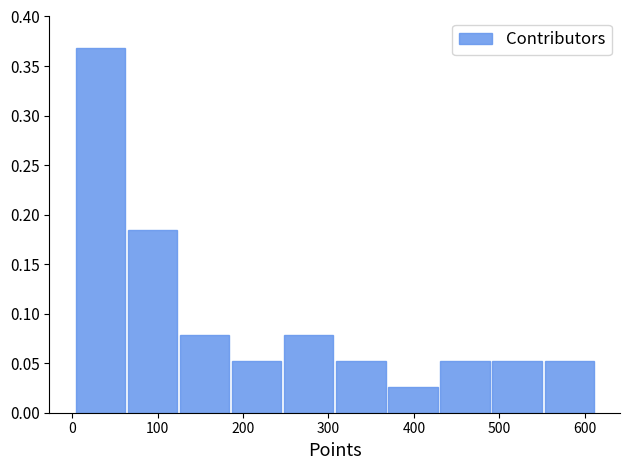

What is the height of the bar covering 553 to 614 on the x-axis? Neither the bar edges nor the heights are printed on the chart, so give them approximately, as read against the axes.

0.055